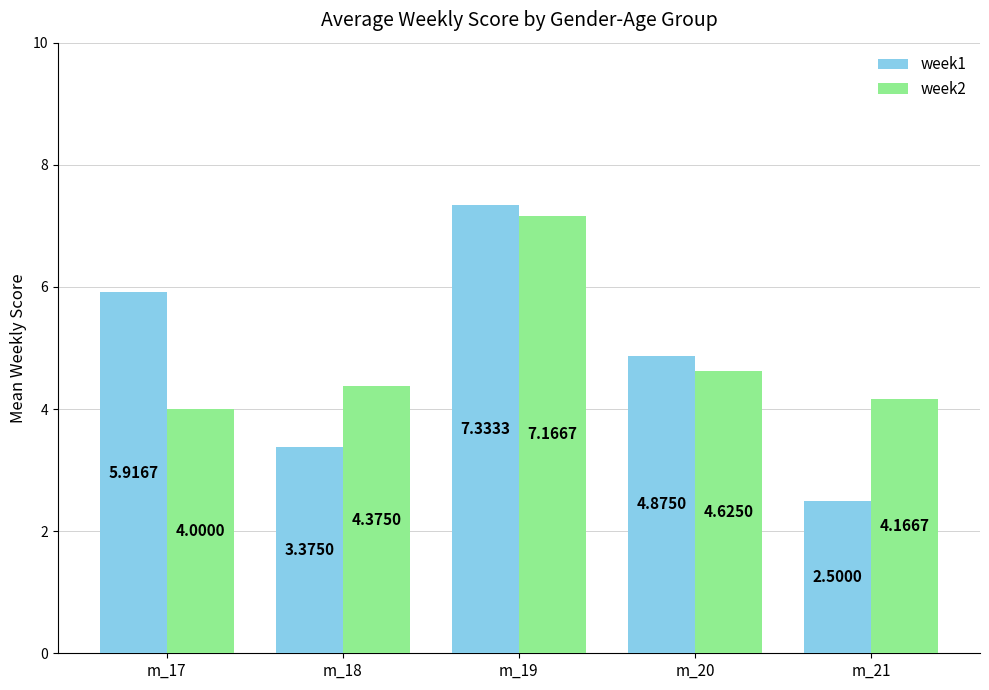

What is the total value across all series at m_17?

9.9